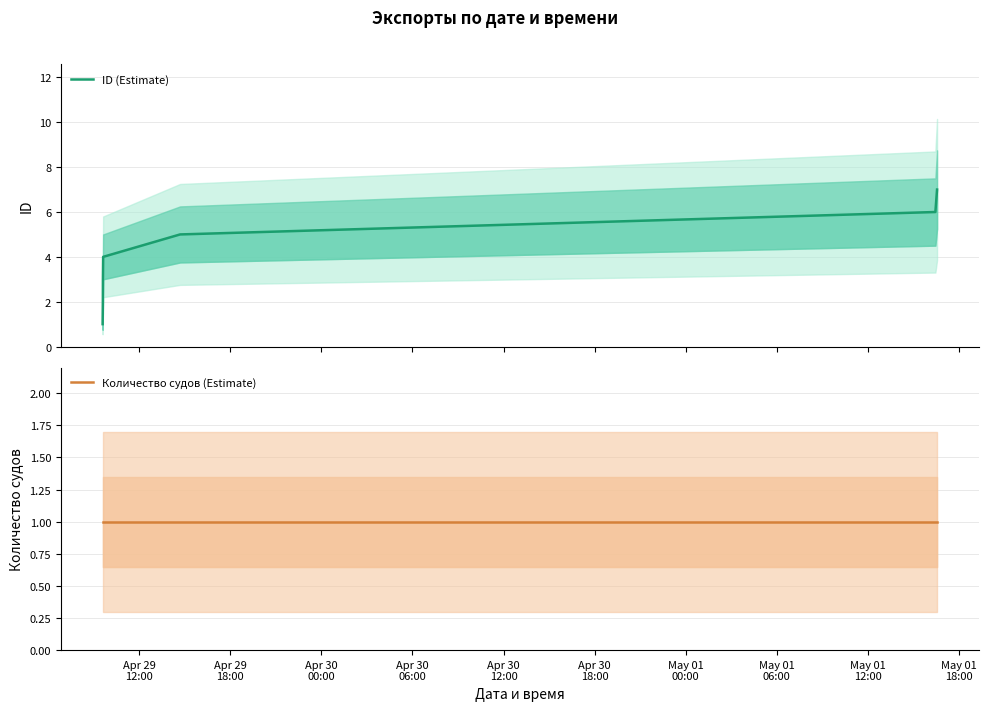

Which series changed the most between Apr 29
18:00 and May 01
00:00?

ID (Estimate)